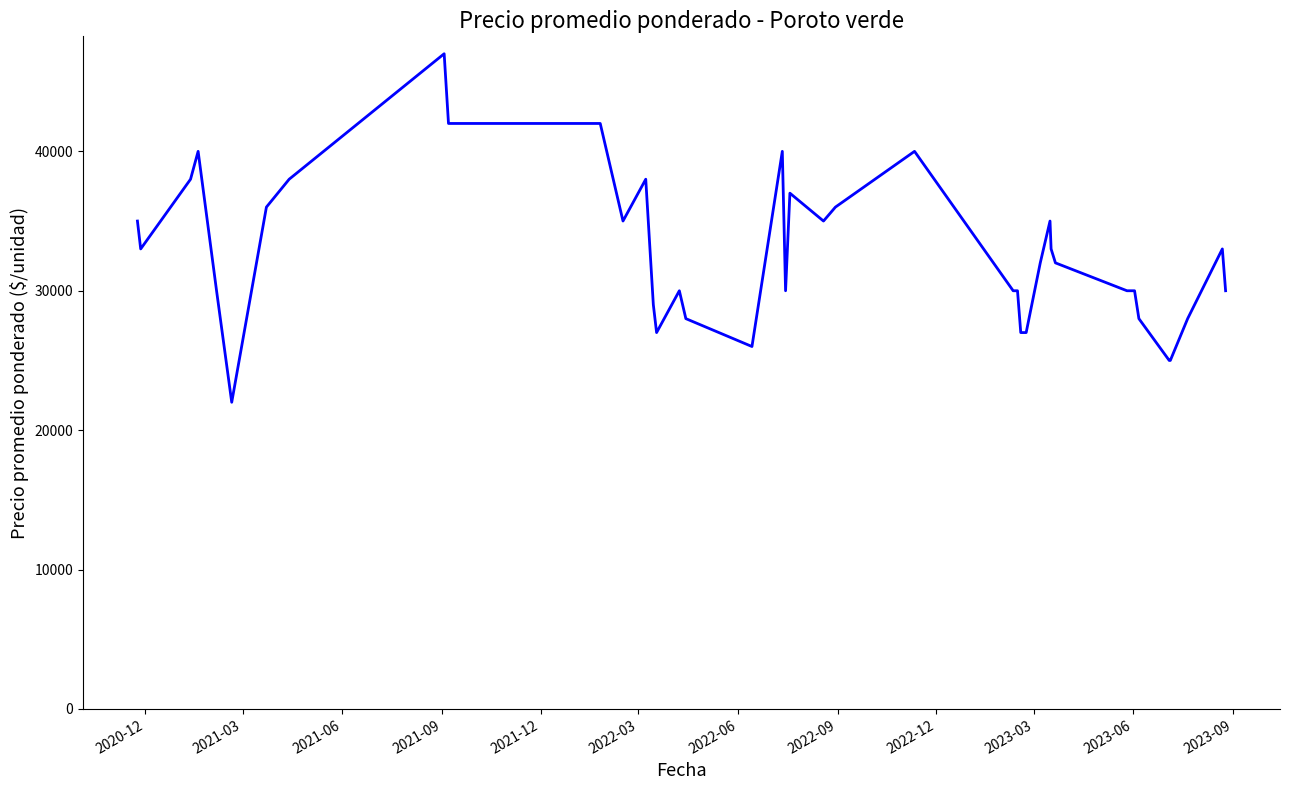

What is the minimum value shown in the chart?

22000